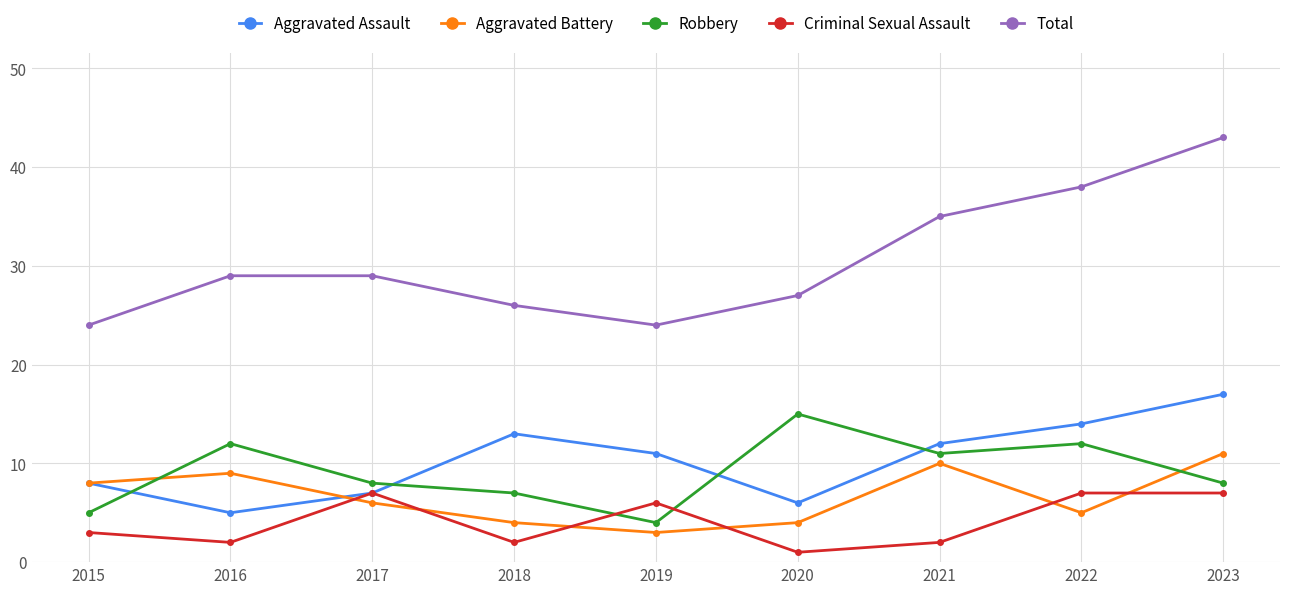

What is the value of the Criminal Sexual Assault point at the 5th from the left?

6